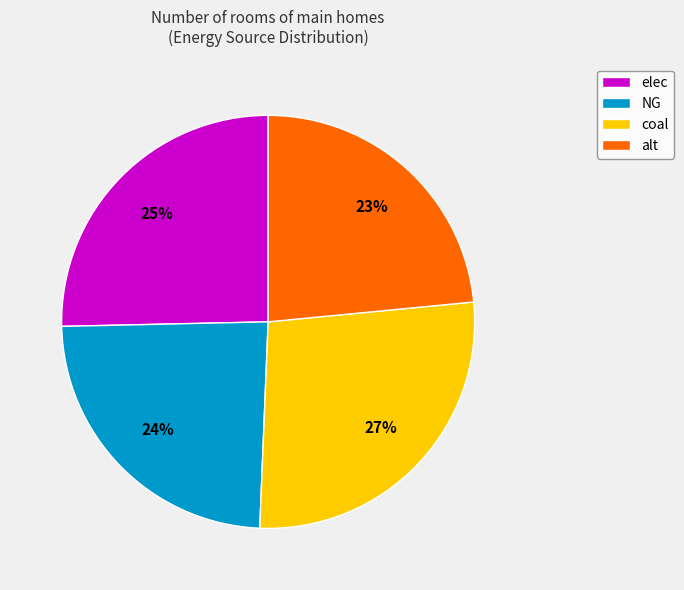

How many segments does this pie chart have?

4